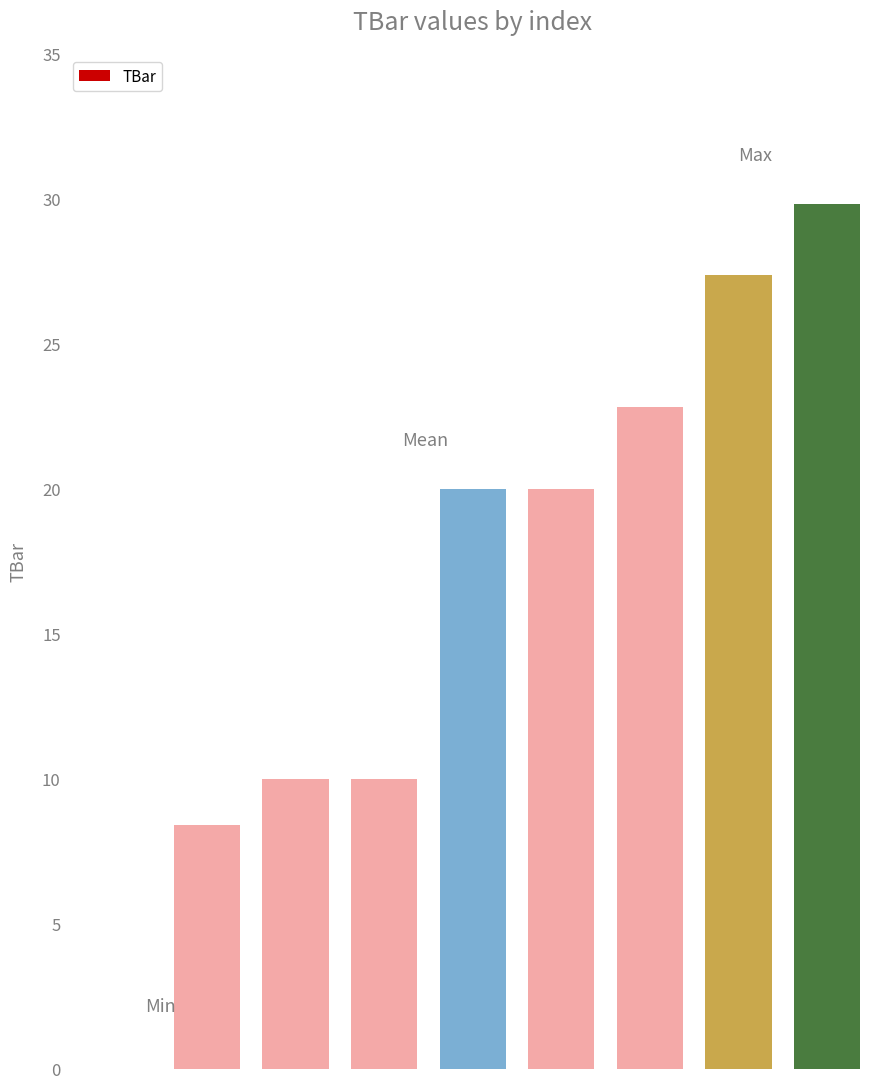

What is the greatest value displayed?

29.8